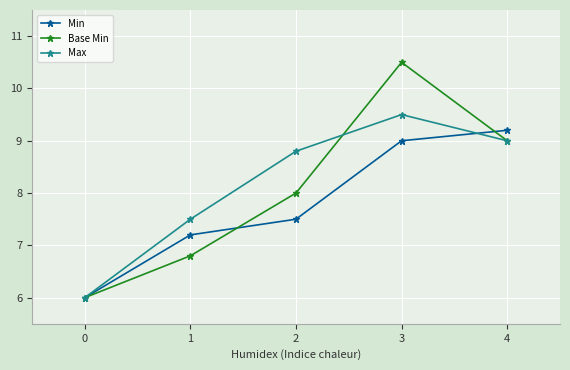

What is the average value of the Min series?

7.8